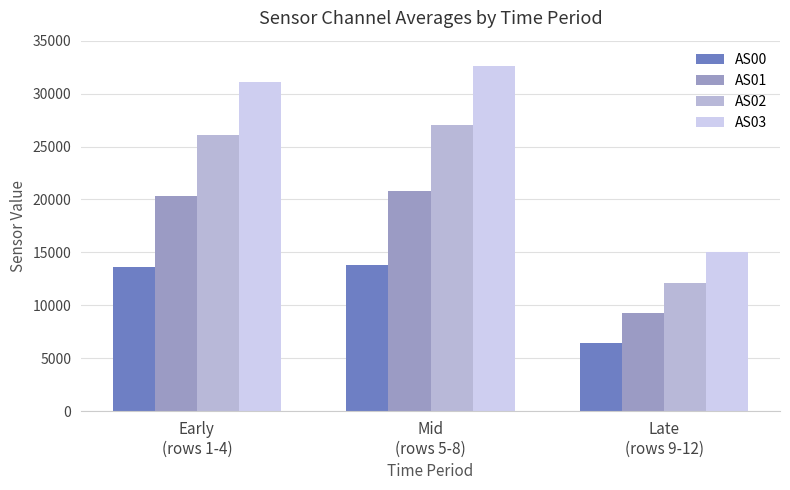

Rank the series at Early
(rows 1-4) from highest to lowest value.

AS03, AS02, AS01, AS00